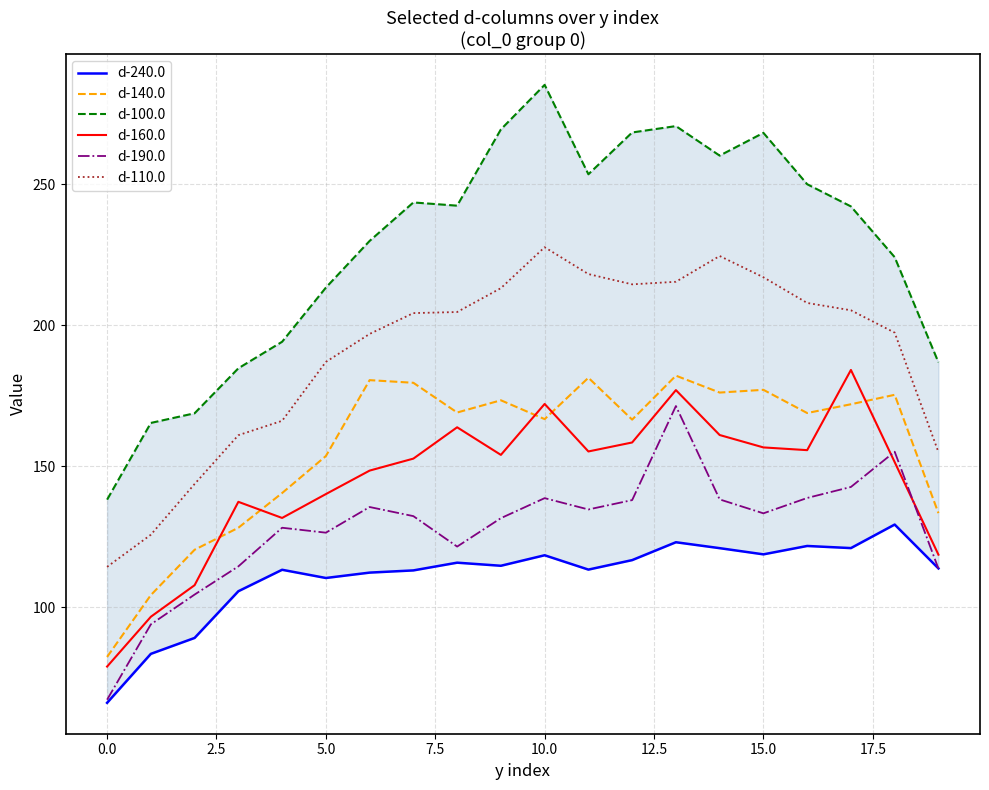

Is it true that d-160.0 equals 140.1 at 5.0?

True